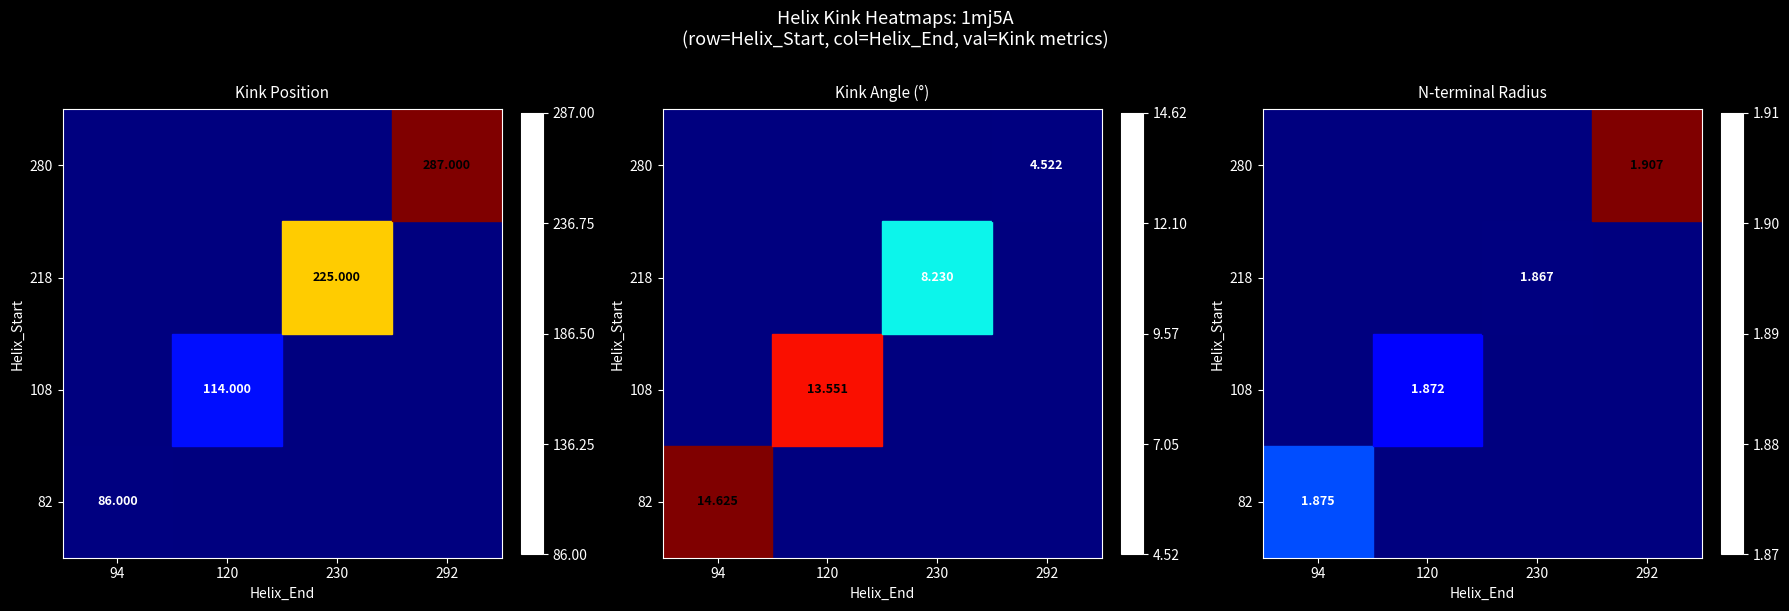

List the series in order of their peak value, highest first.

82, 108, 218, 280